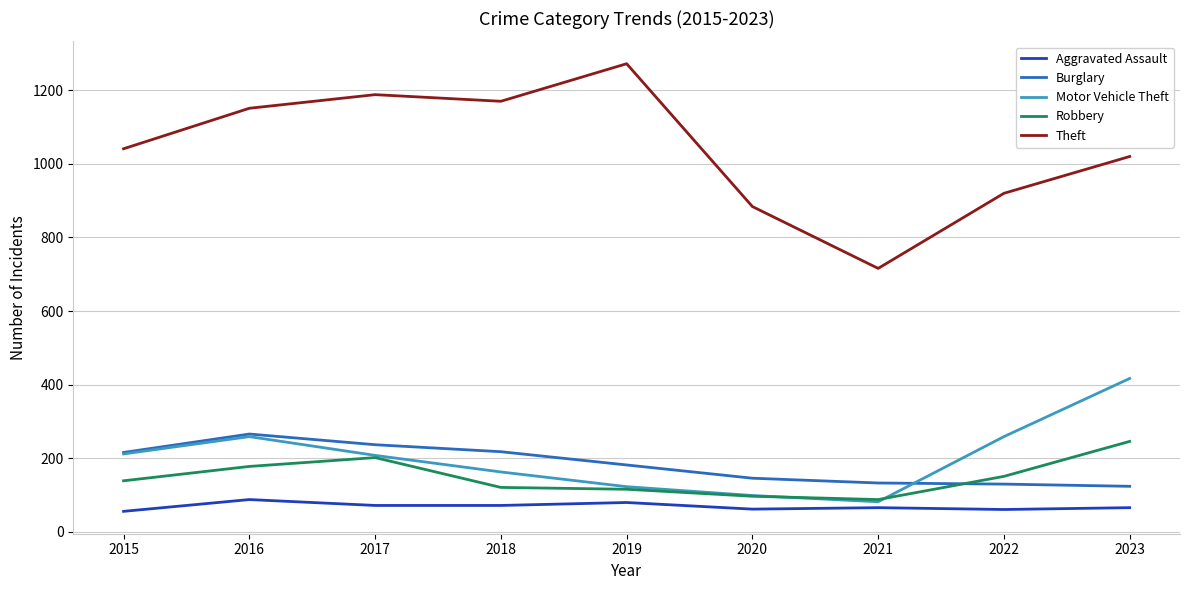

Which category has the highest value across all series?

2019